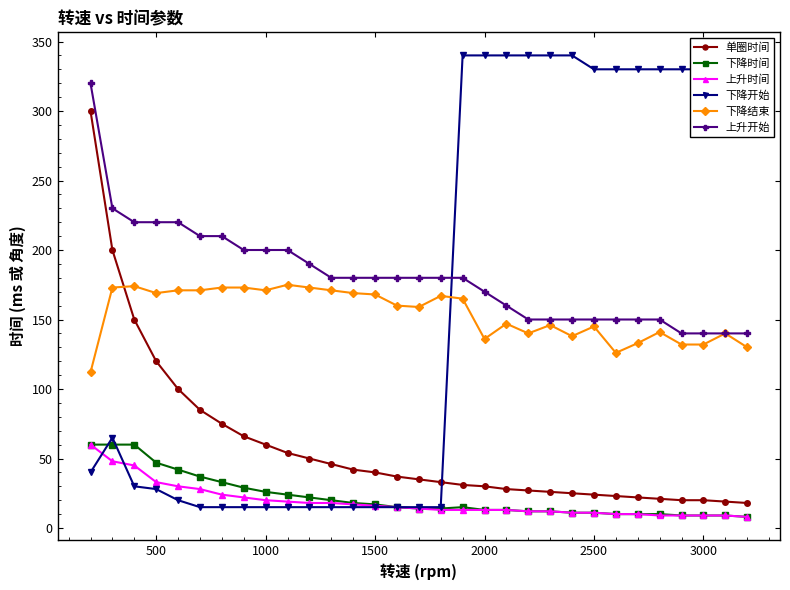

Which series has the largest total across all categories?

上升开始